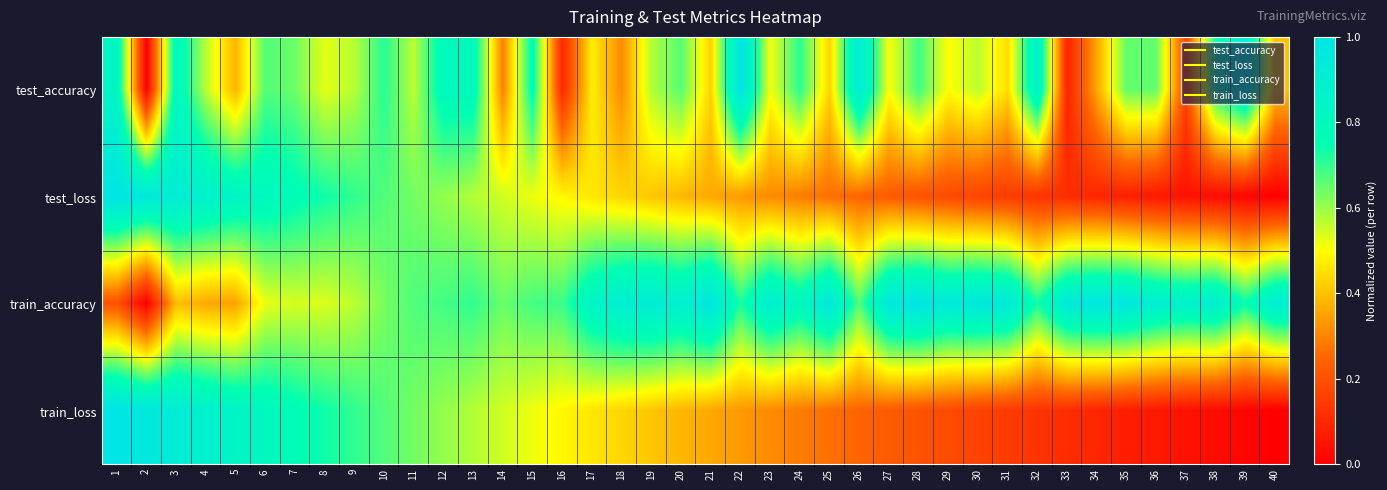

At how many categories does at least one series exceed 0?

40